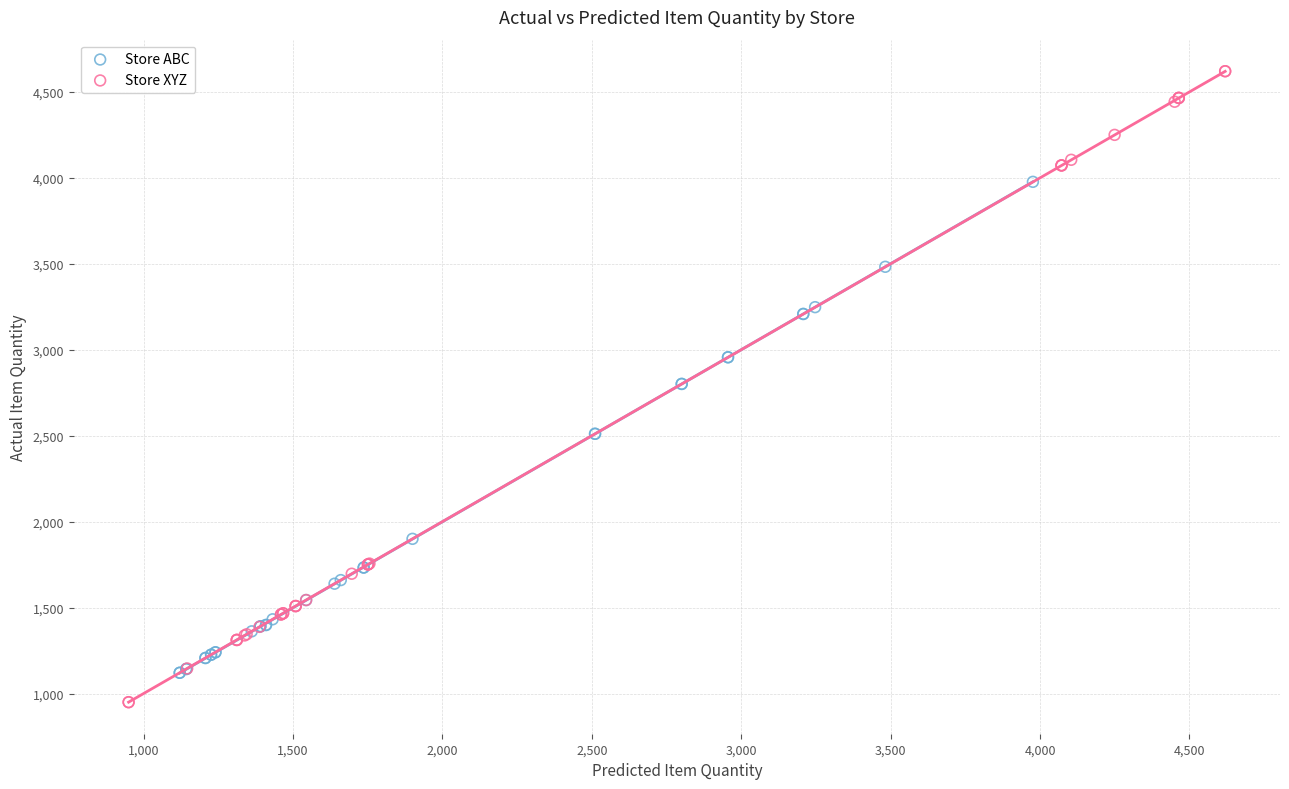

Which series has the widest spread of Y values?

Store XYZ